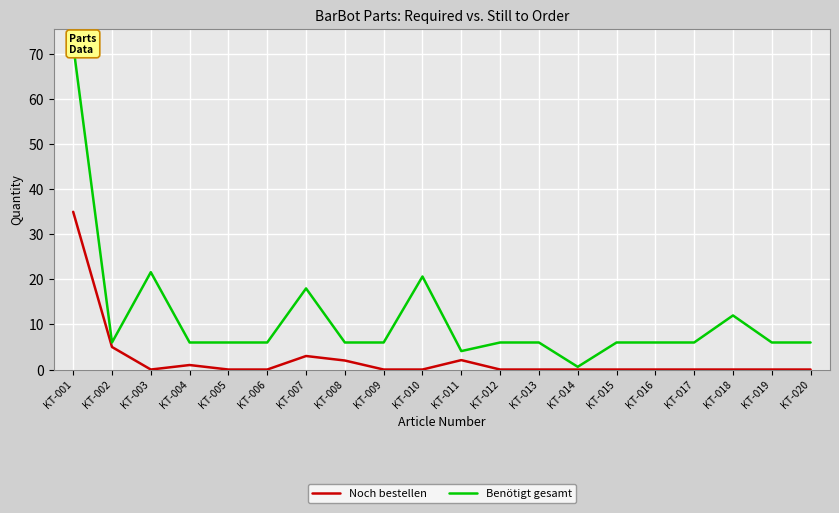

At how many categories does at least one series exceed 21?

2